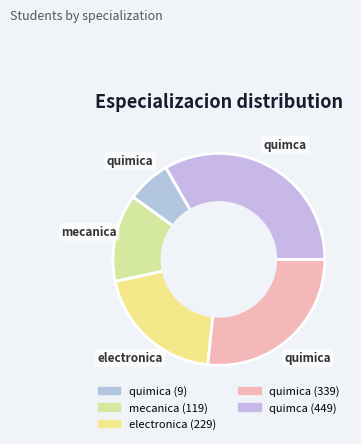

Count the number of slices in the pie.

5